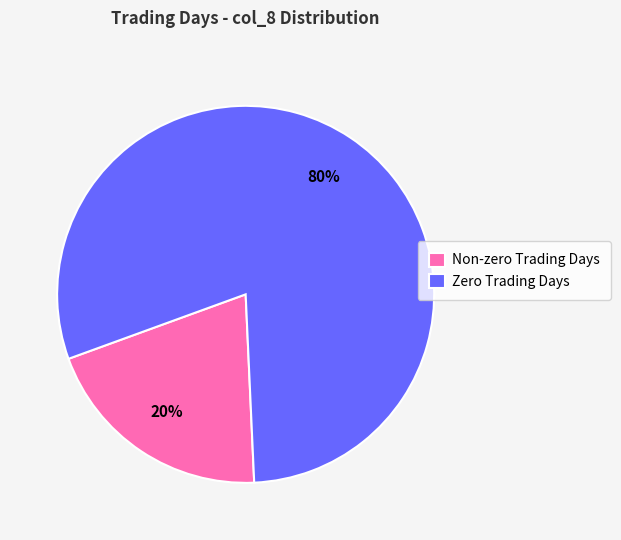

What is the ratio of the value at Zero Trading Days to the value at Non-zero Trading Days?

4.0